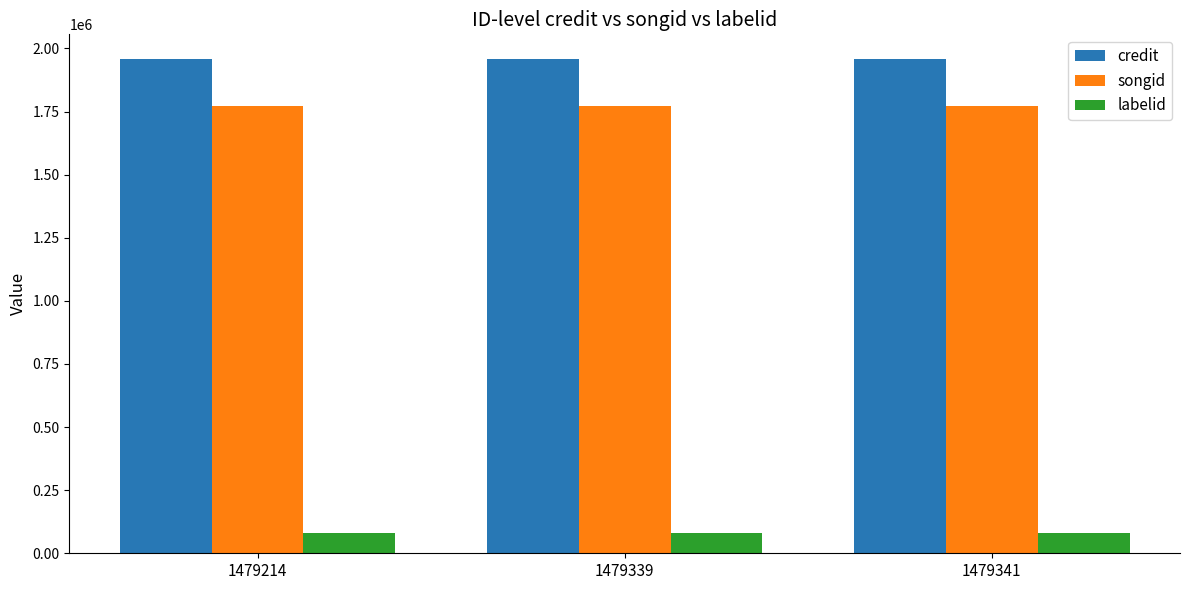

Does the chart contain stacked bars?

No